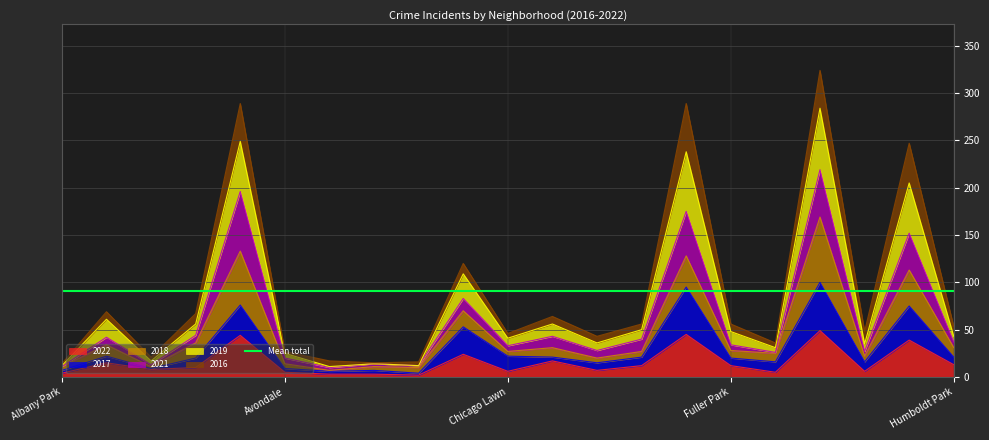

True or false: 2017 and 2022 cross at least once.

False